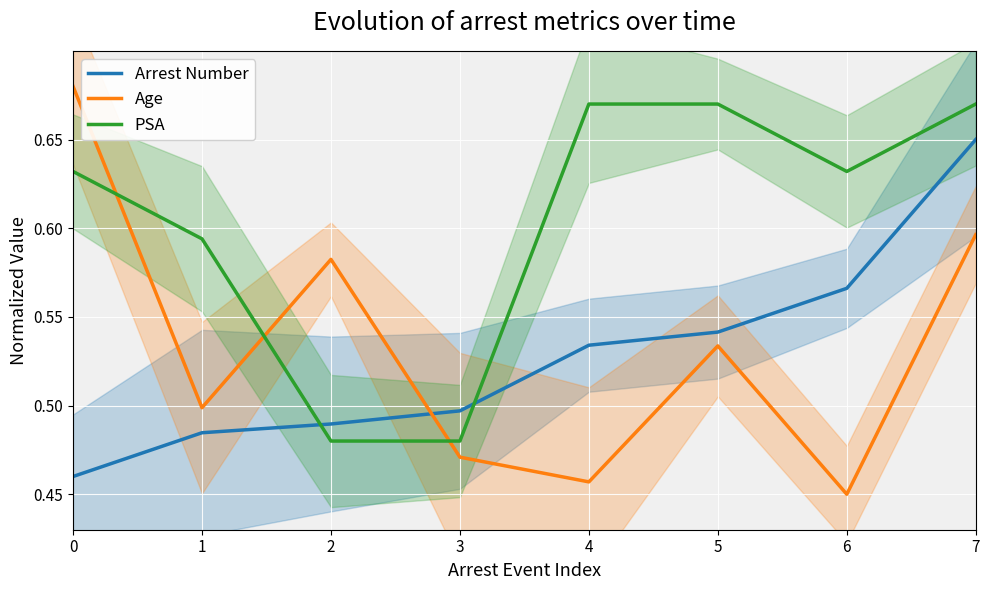

Reading right to left, what are all the values shown in this chart?

Arrest Number: 0.7	0.6	0.5	0.5	0.5	0.5	0.5	0.5
Age: 0.6	0.5	0.5	0.5	0.5	0.6	0.5	0.7
PSA: 0.7	0.6	0.7	0.7	0.5	0.5	0.6	0.6